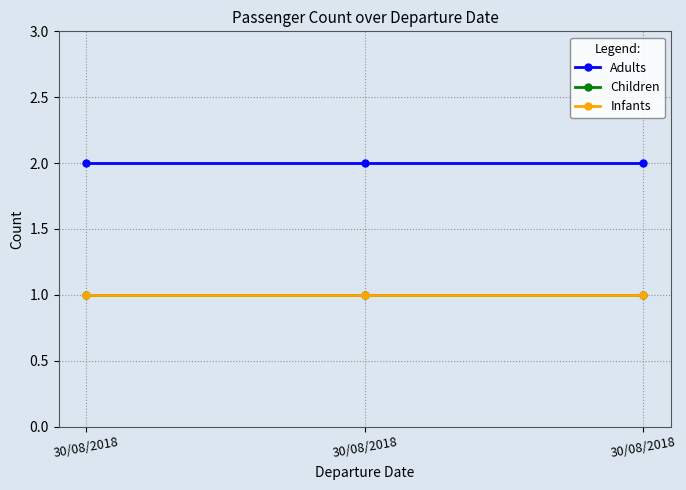

How many lines are shown in the chart?

3